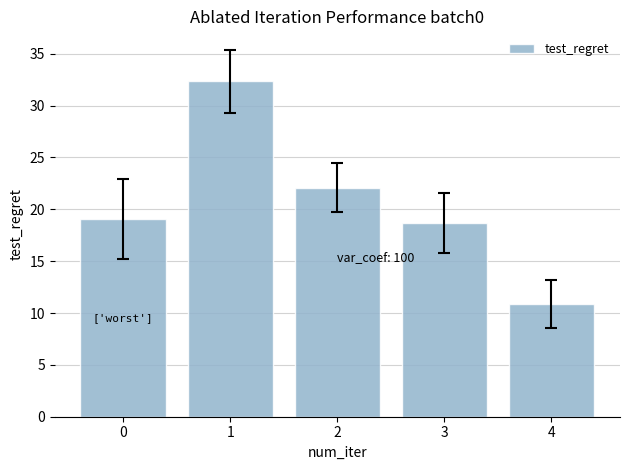

List the labels in order of value, smallest first.

4, 3, 0, 2, 1